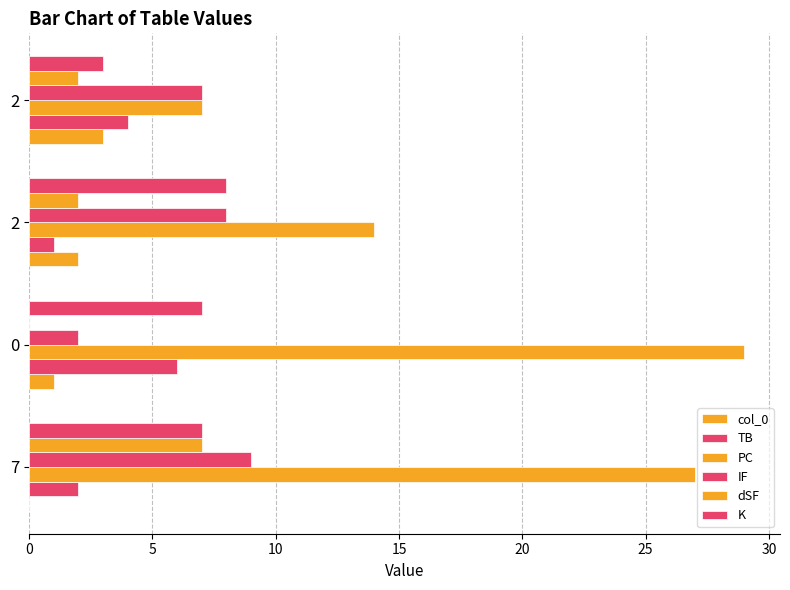

How many data points does each series have?

4